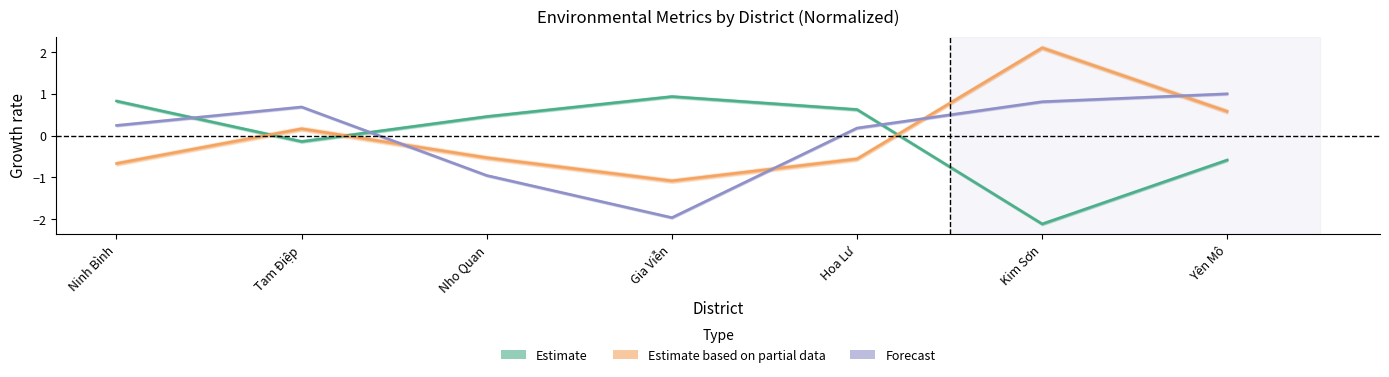

What is the sum of the Forecast values at Nho Quan and Ninh Bình?

-0.7